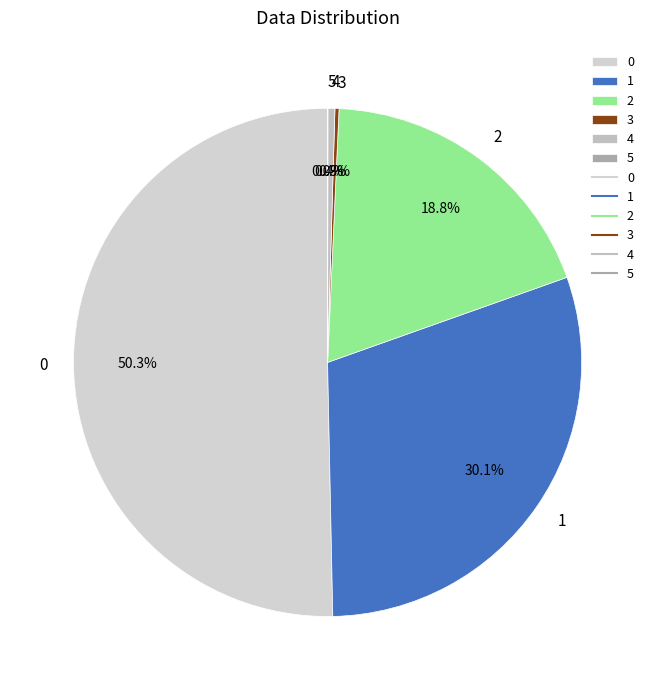

Is the sum of 0 and 1 greater than half?

Yes